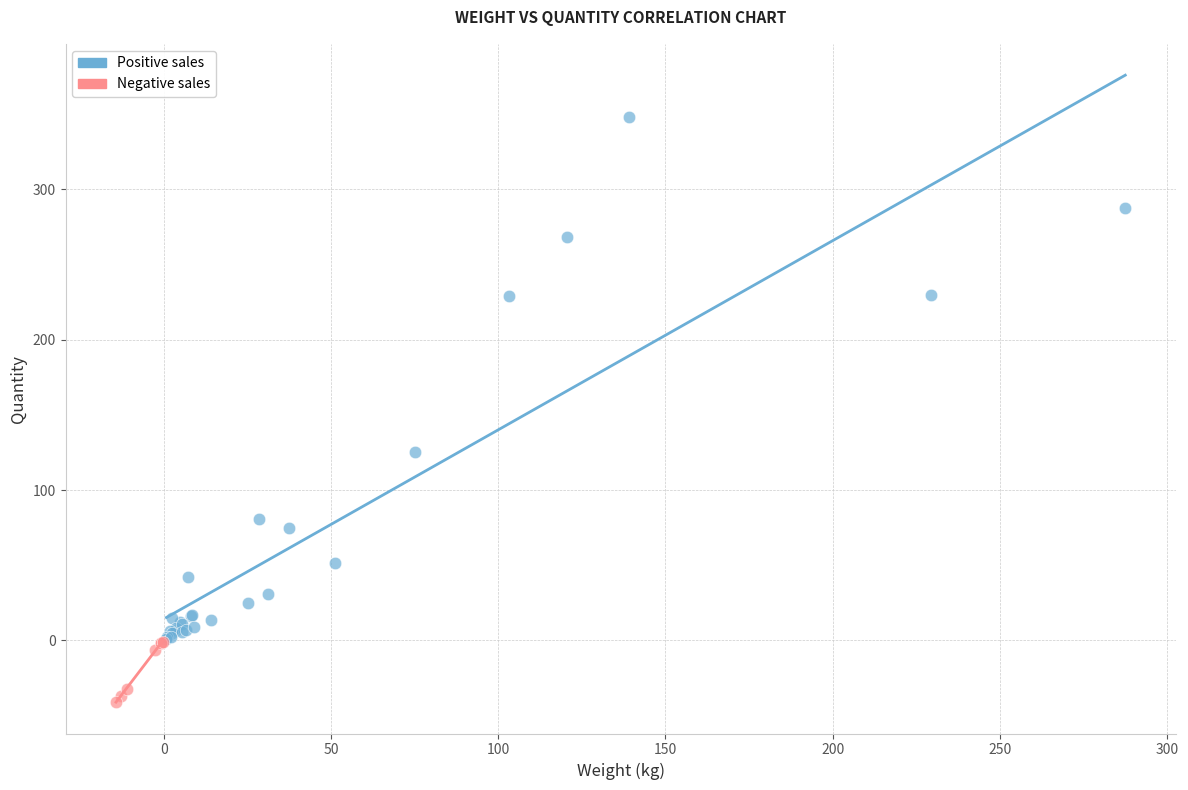

Which series has the largest Y range (max minus min)?

Positive sales